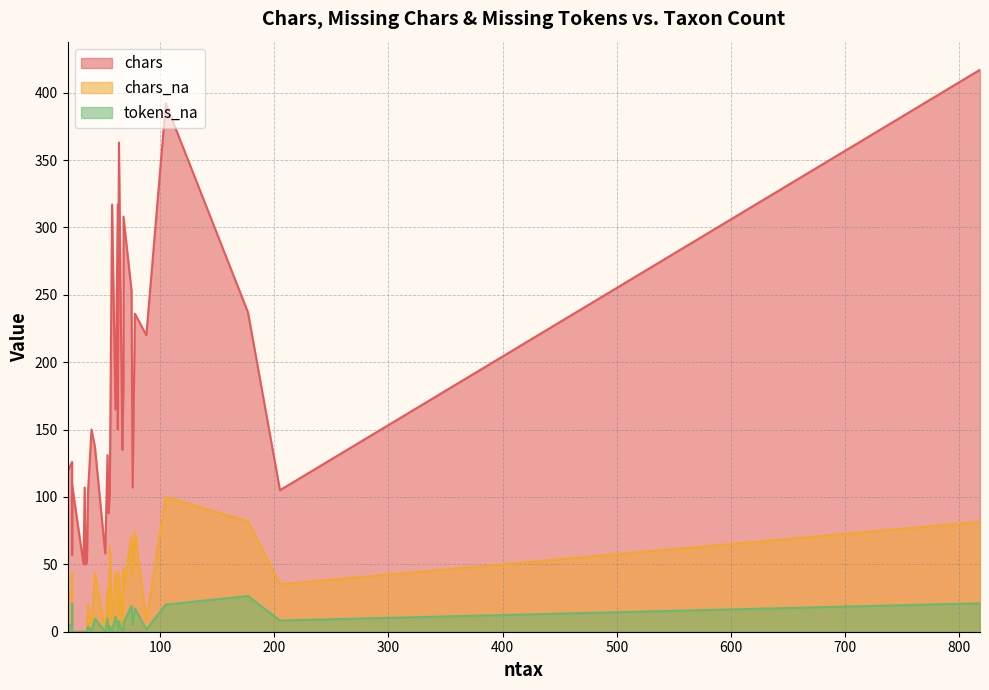

Does the chart display data point markers on the line(s)?

No